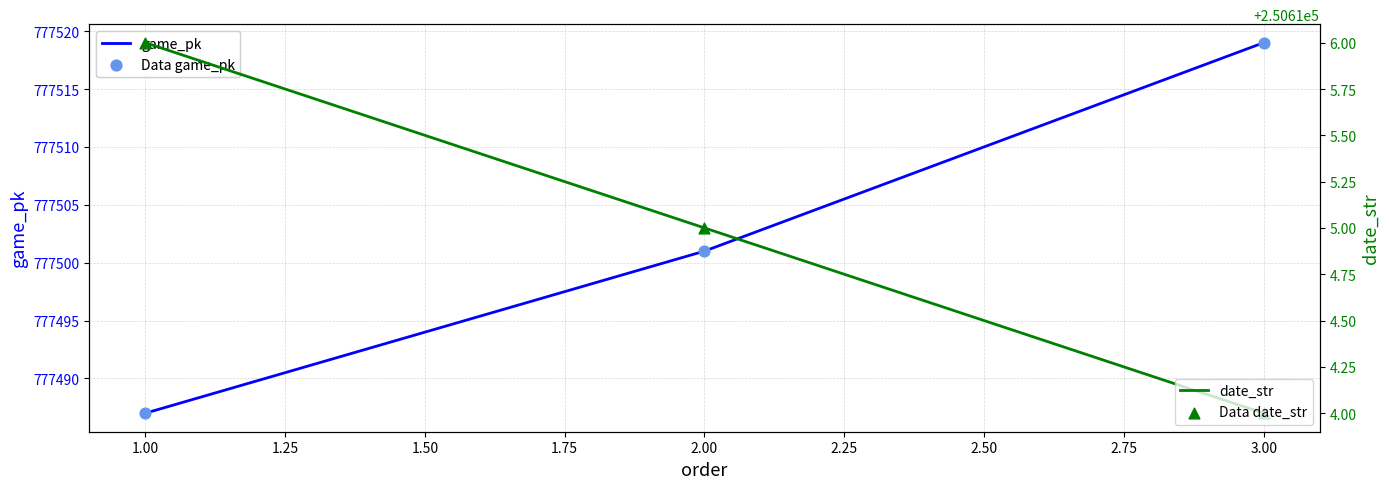

Which series has the largest total across all categories?

game_pk